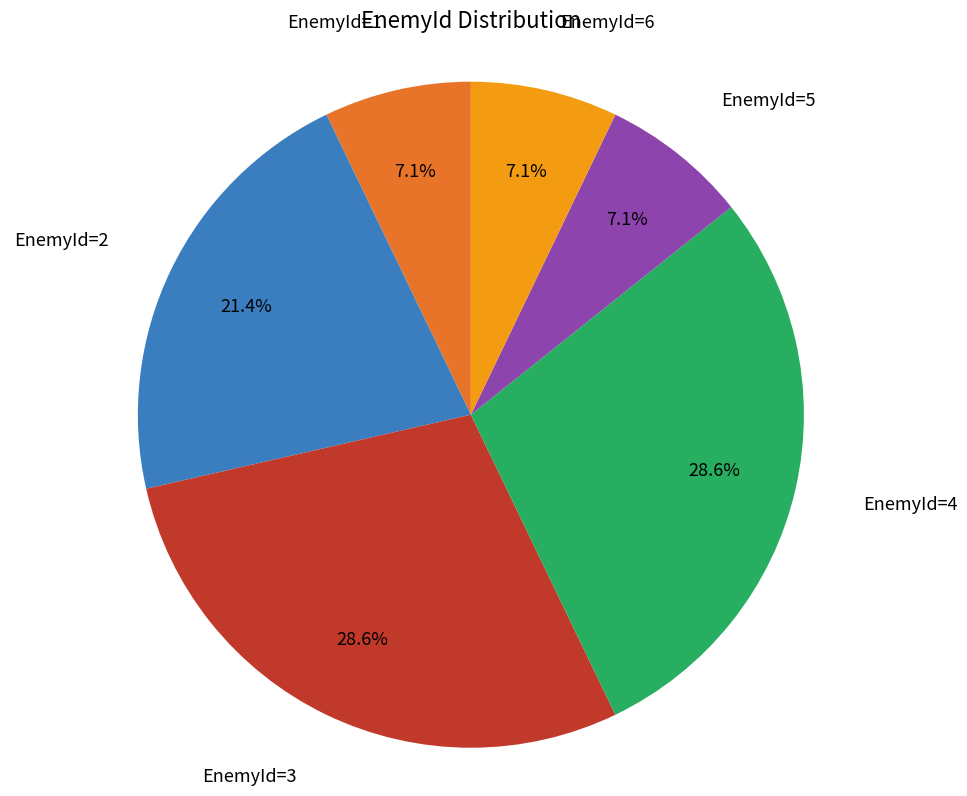

Does any single category account for the majority?

No